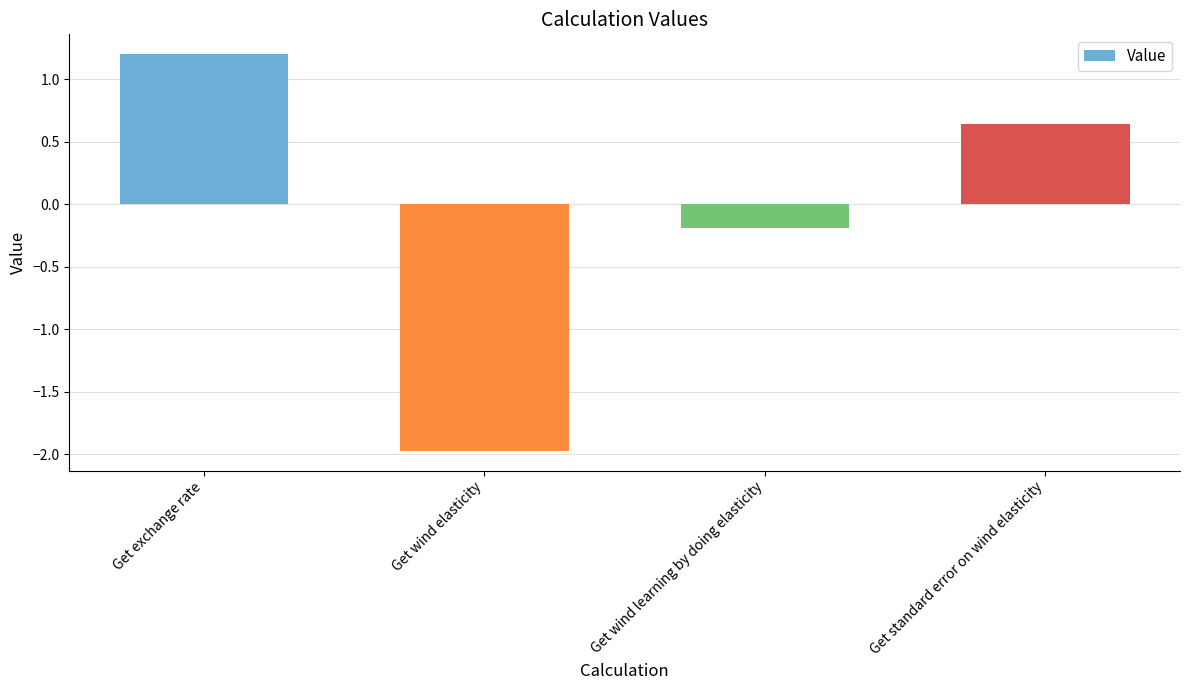

What is the label of the 1st bar from the right?

Get standard error on wind elasticity